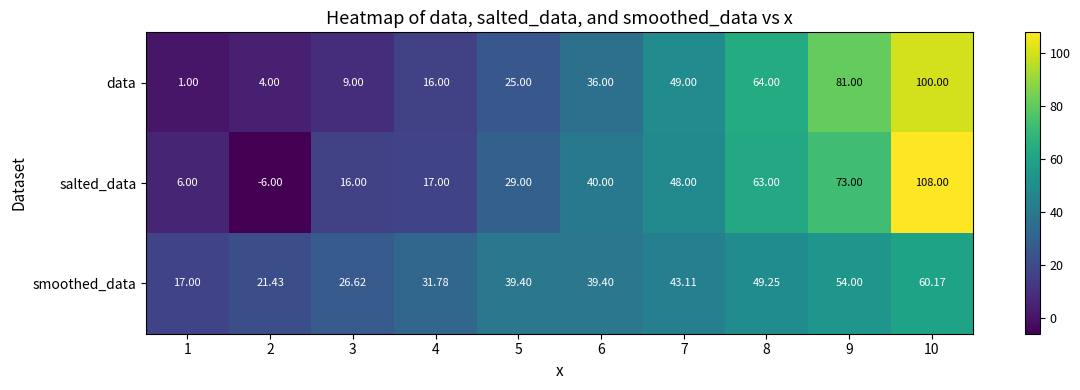

Which series has the largest range (max minus min)?

salted_data